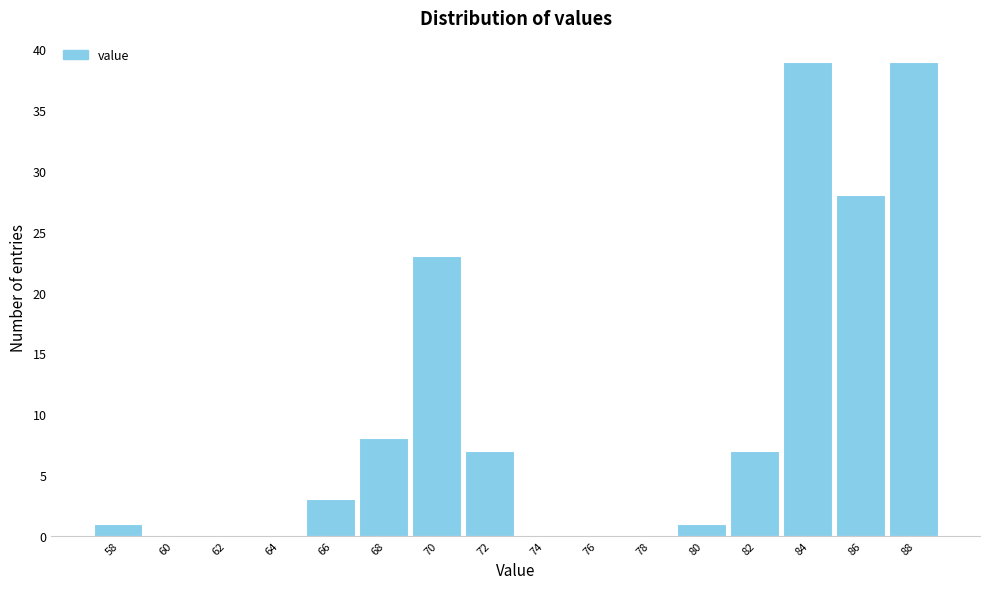

Reading right to left, list all the values displayed in this chart.

88=39	86=28	84=39	82=7	80=1	78=0	76=0	74=0	72=7	70=23	68=8	66=3	64=0	62=0	60=0	58=1